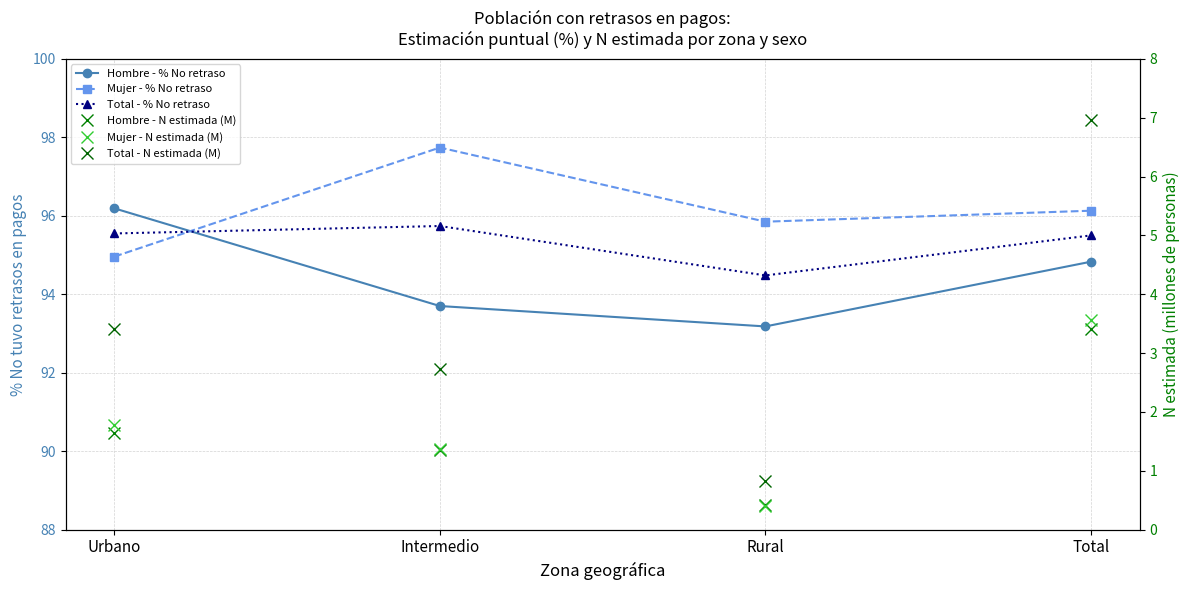

What is the label of the 1st point from the right?

Total